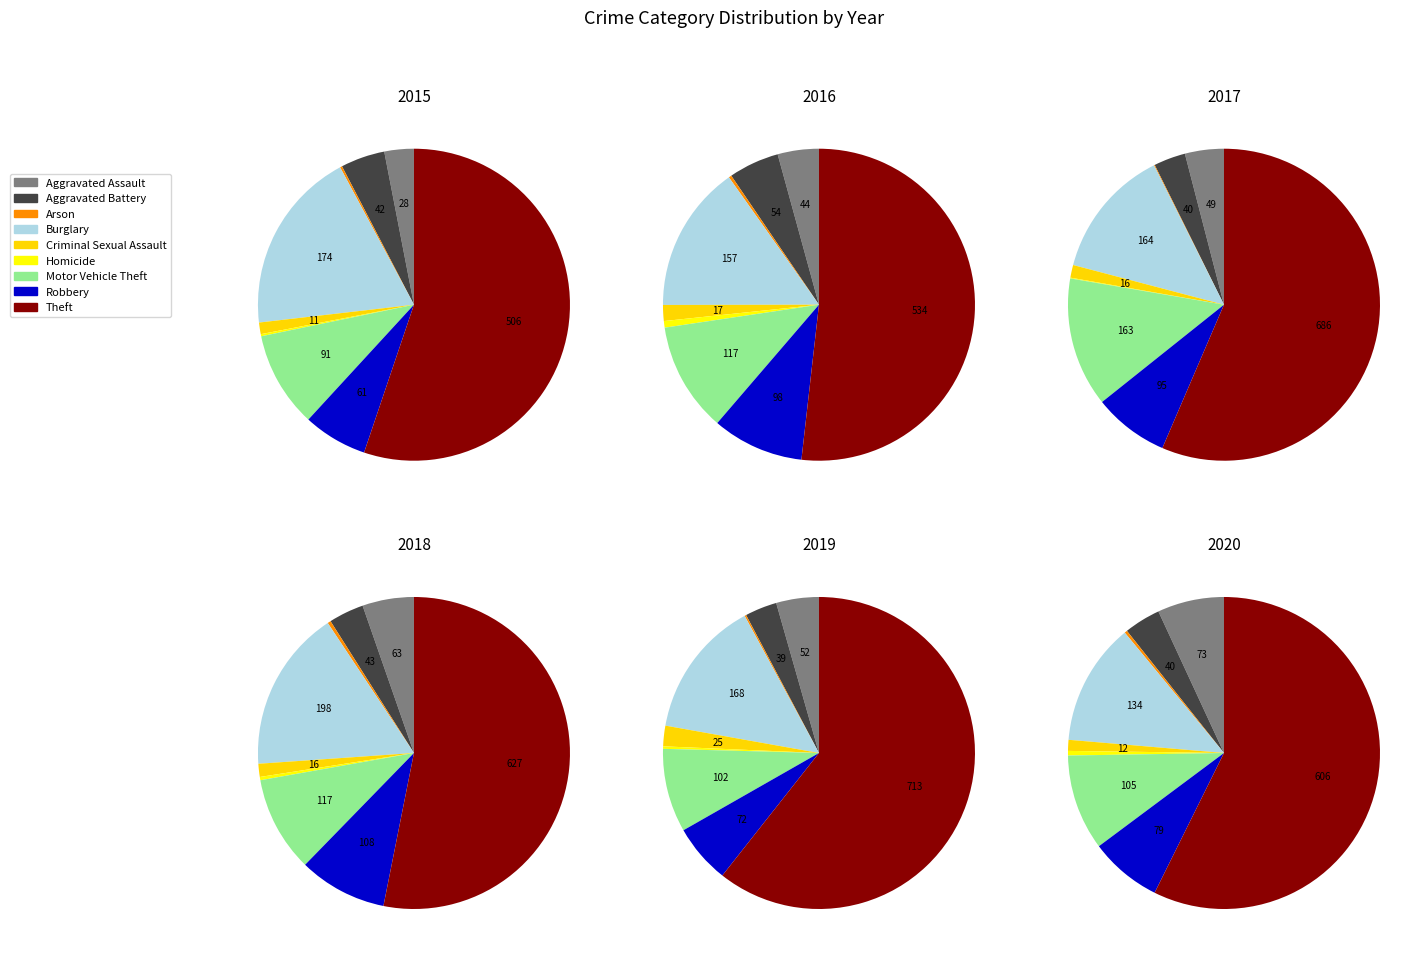

Which has a higher value, Aggravated Assault or Arson?

Aggravated Assault